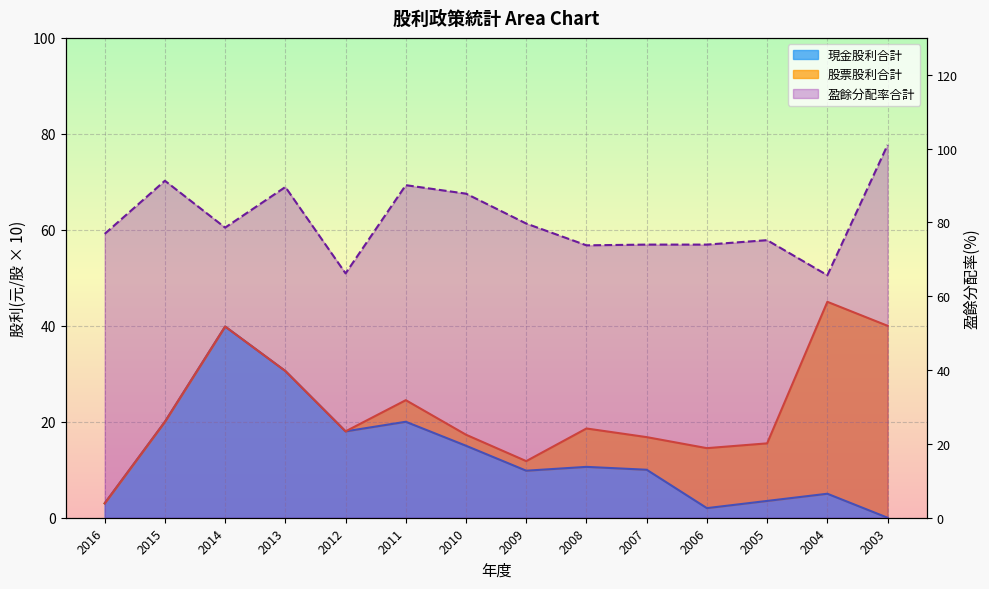

At which category does 盈餘分配率合計 reach its first local peak?

2015